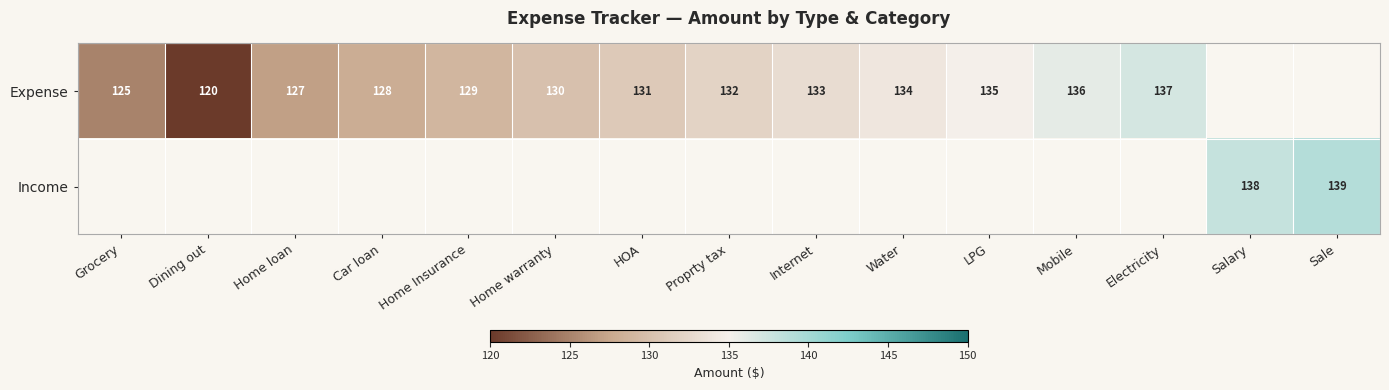

How many distinct data groups are displayed?

2